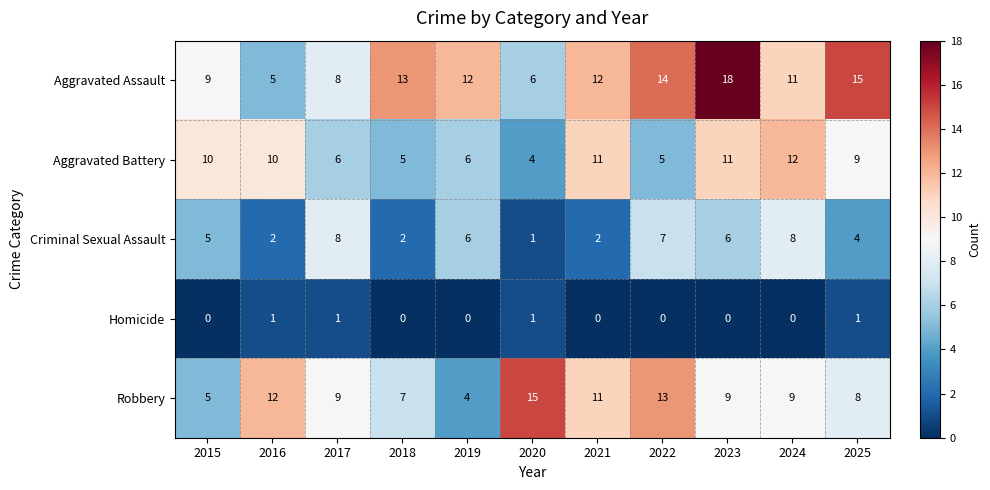

What is the sum of the Robbery values at 2023 and 2025?

17